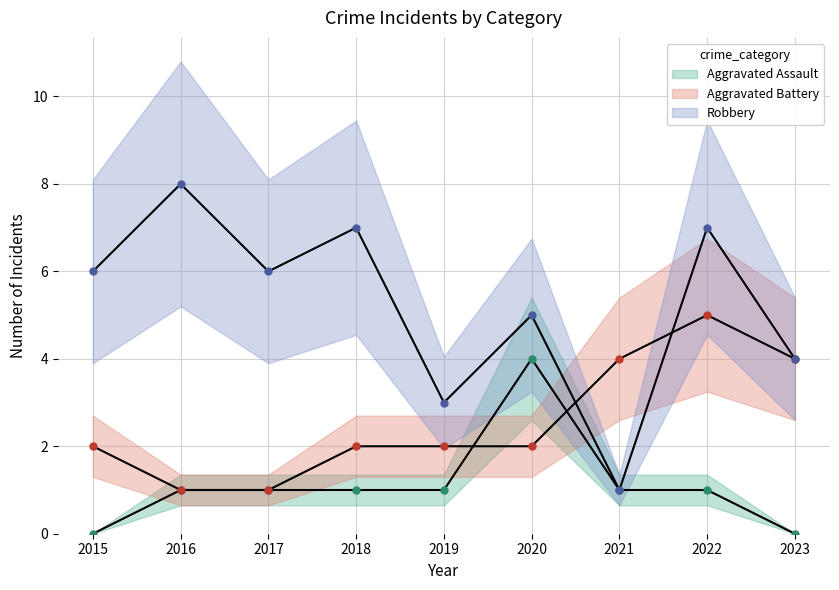

True or false: Robbery and Aggravated Assault intersect in this chart.

False